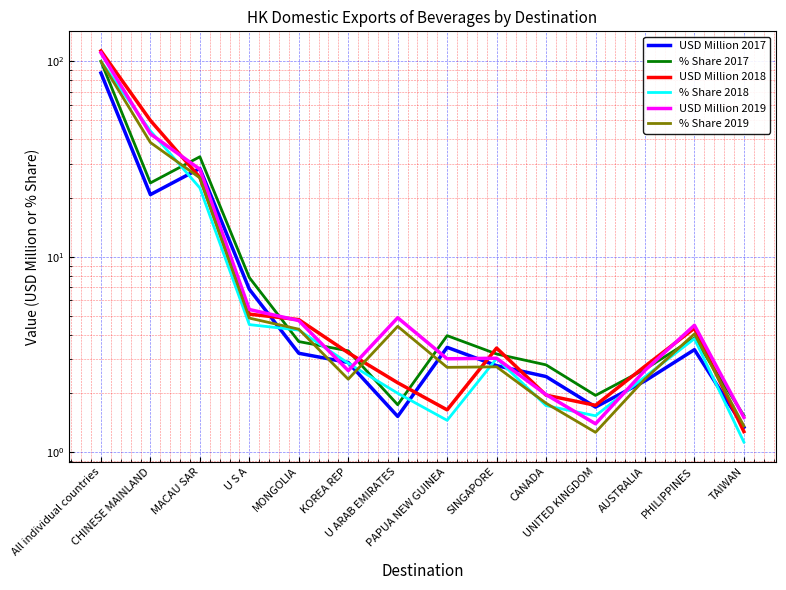

What are all the series names shown in the legend?

USD Million 2017, % Share 2017, USD Million 2018, % Share 2018, USD Million 2019, % Share 2019